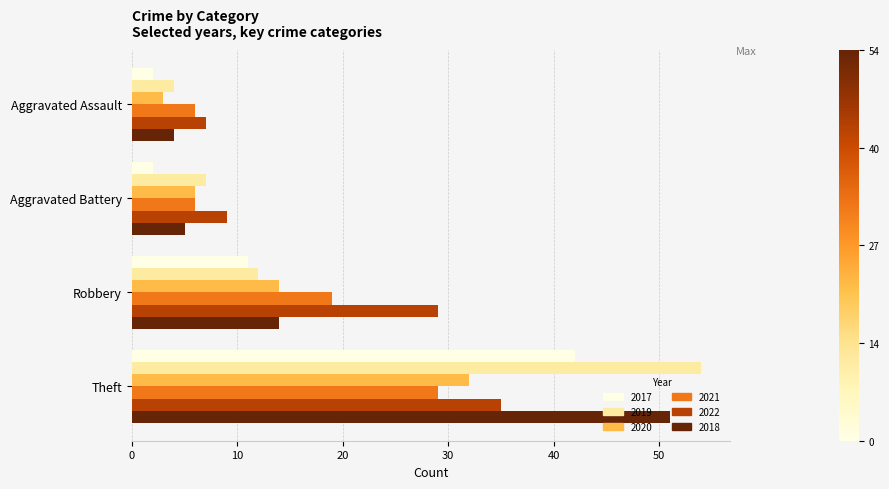

What is the total value across all series at Theft?

243